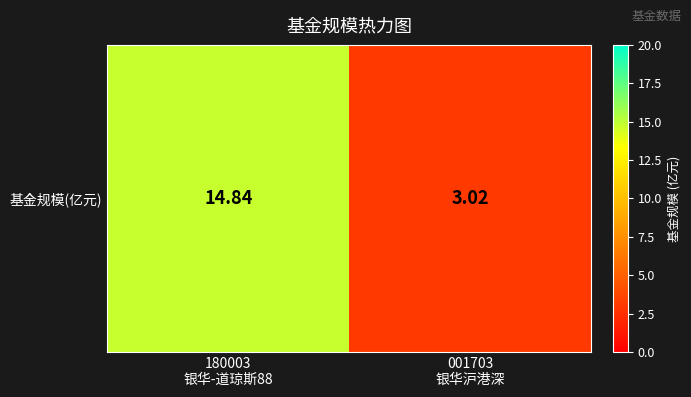

True or false: the data shows 3.0 at 001703
银华沪港深.

True